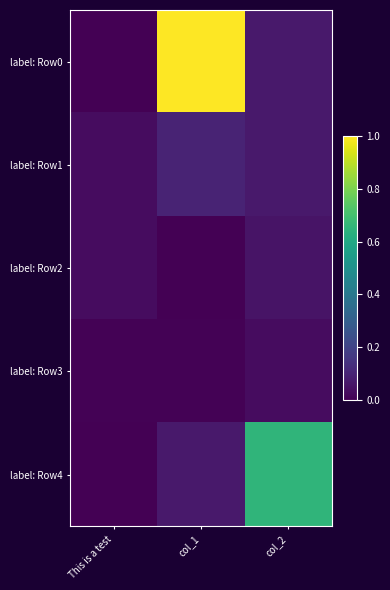

What is the spread (max minus min) of values at col_1?

1.0